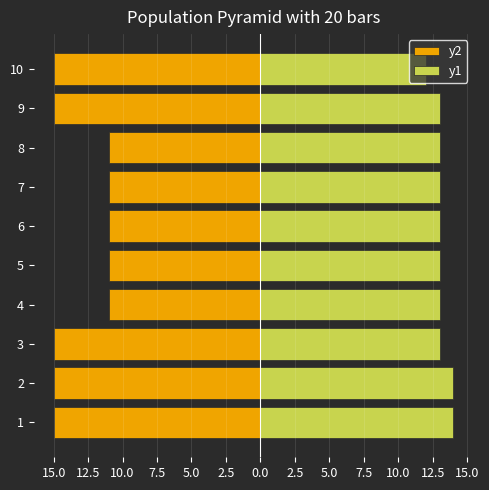

What are all the series names shown in the legend?

y2, y1